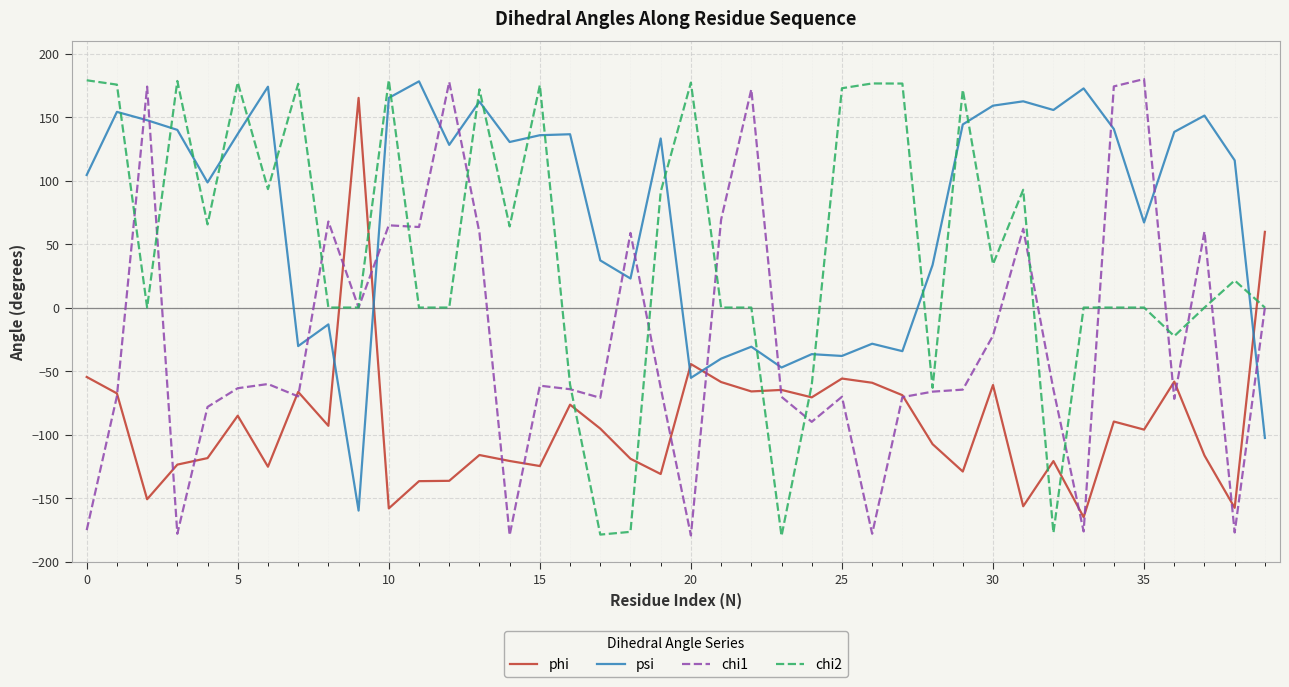

What is the minimum value shown in the chart?

-179.9